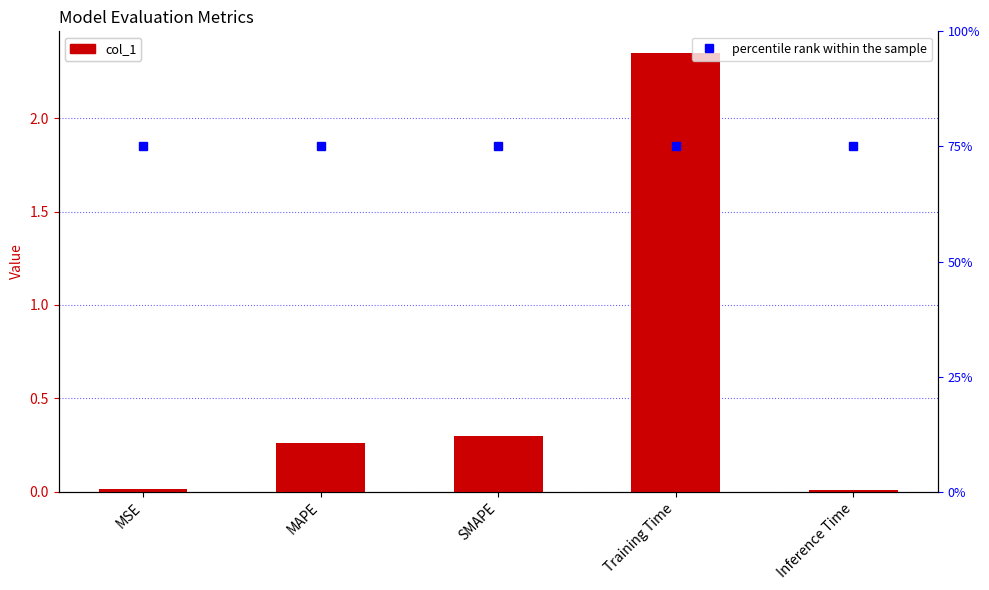

True or false: percentile rank within the sample has a value of 75.0 at Training Time.

True